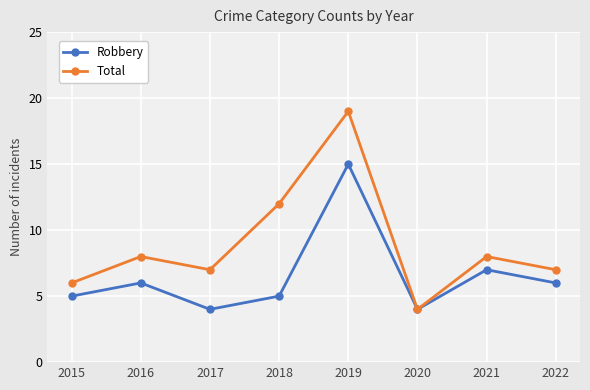

What is the difference between the second highest and second lowest values in the Robbery series?

3